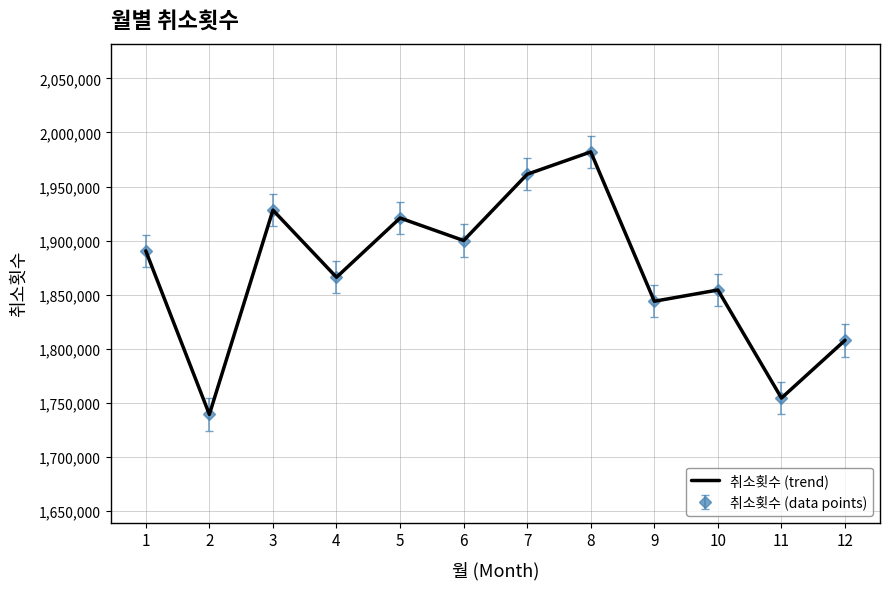

What is the greatest value displayed?

1982030